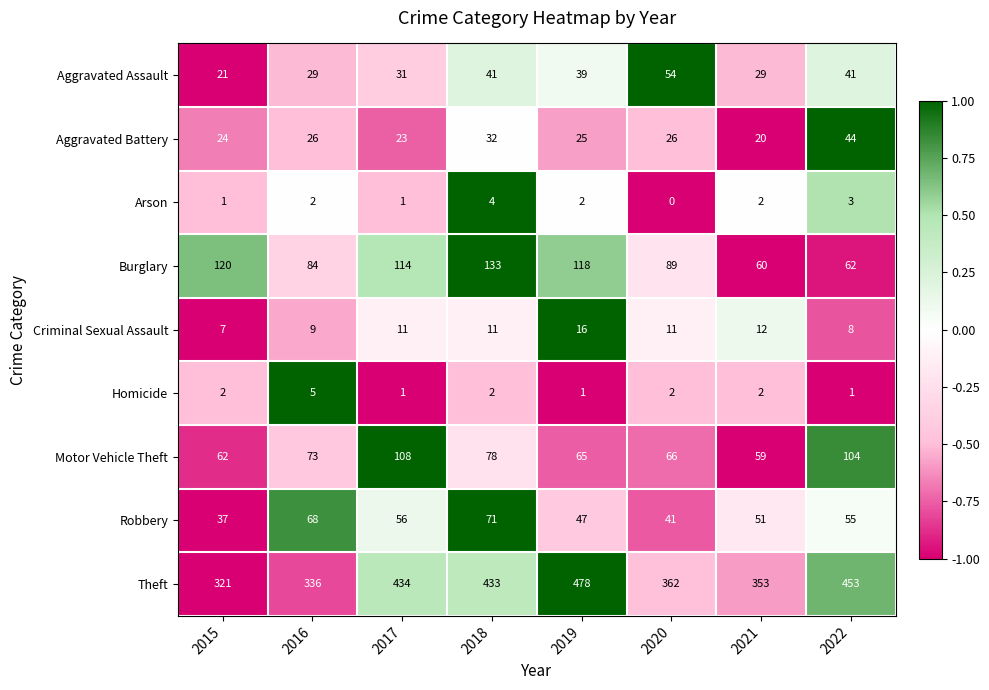

Count the Arson values in the range 1 to 3.

6